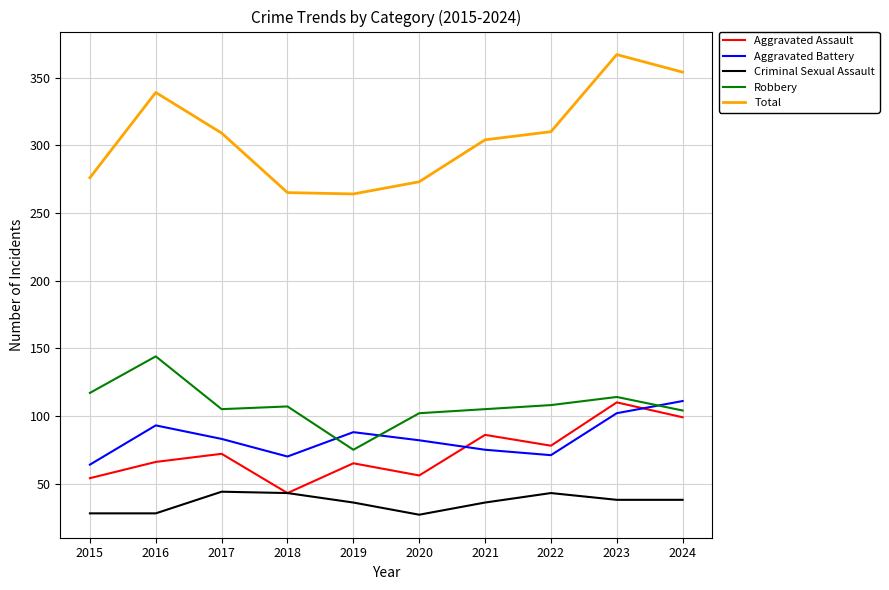

Count the number of data series in this chart.

5